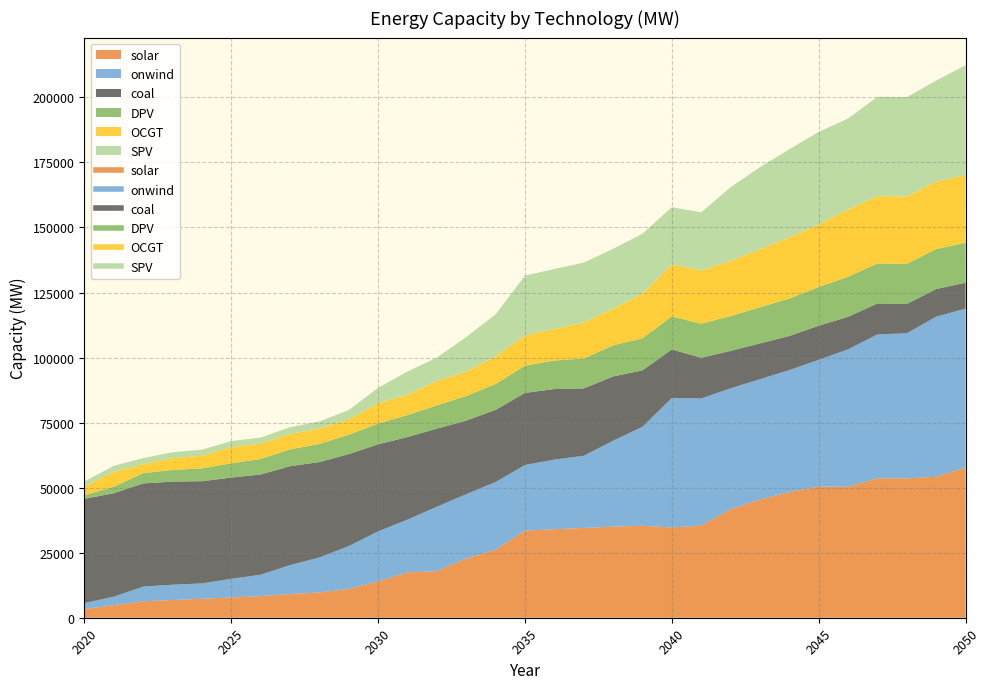

What is the approximate value of solar at 2025?

7801.0